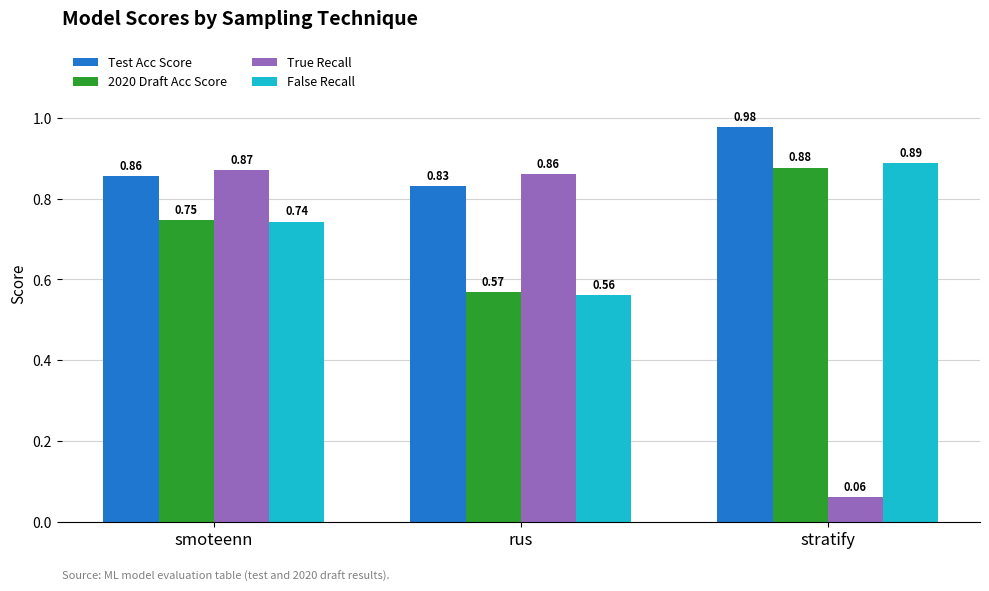

At which category is the sum across all series the highest?

smoteenn